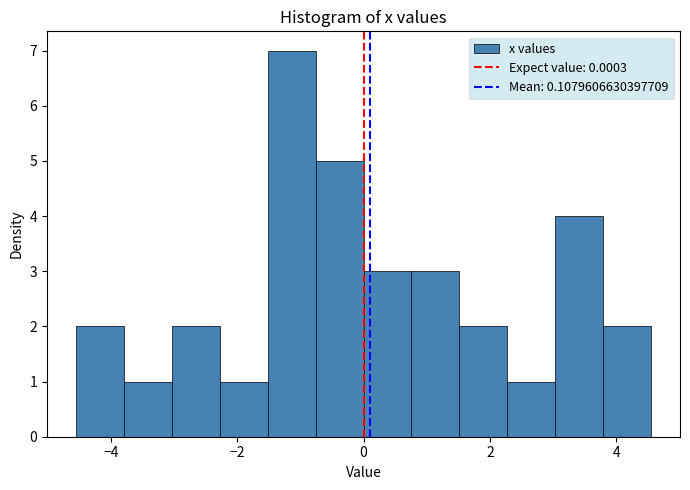

Read against the x-axis, roughly where is the centre of the tallest bar?

-1.2